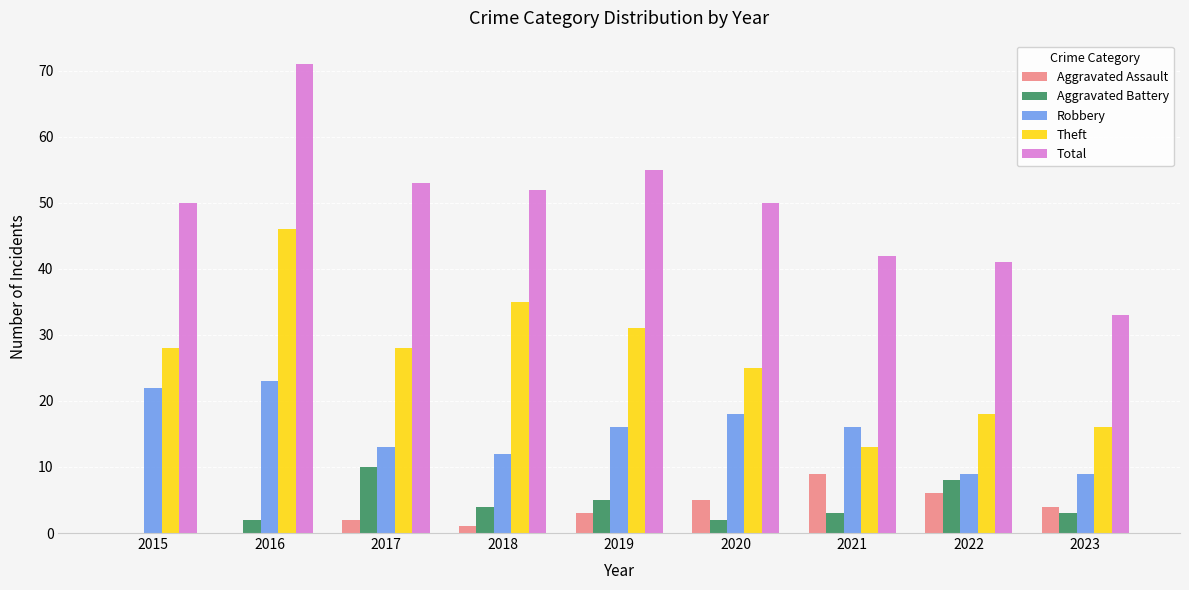

Are the bars grouped side by side (vs. stacked)?

Yes